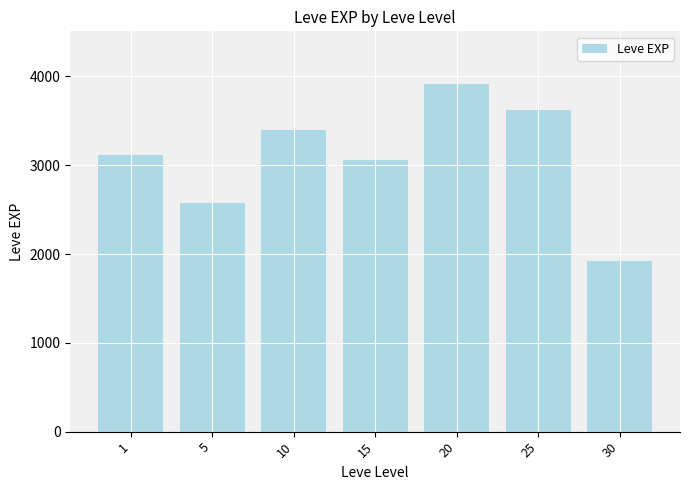

What is the ratio of the value at 10 to the value at 25?

0.9